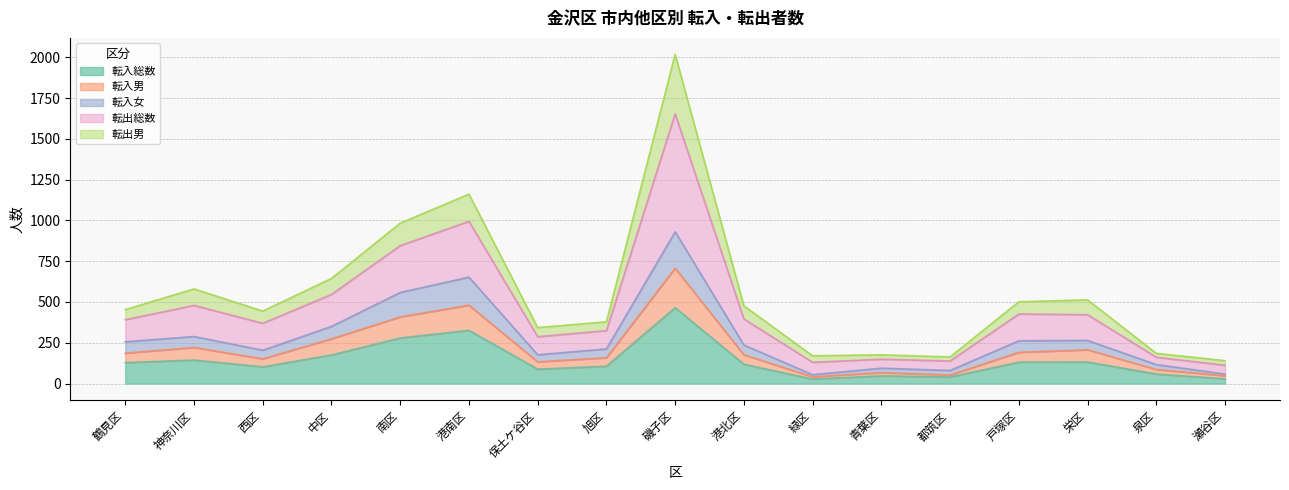

What is the smallest value displayed?

27